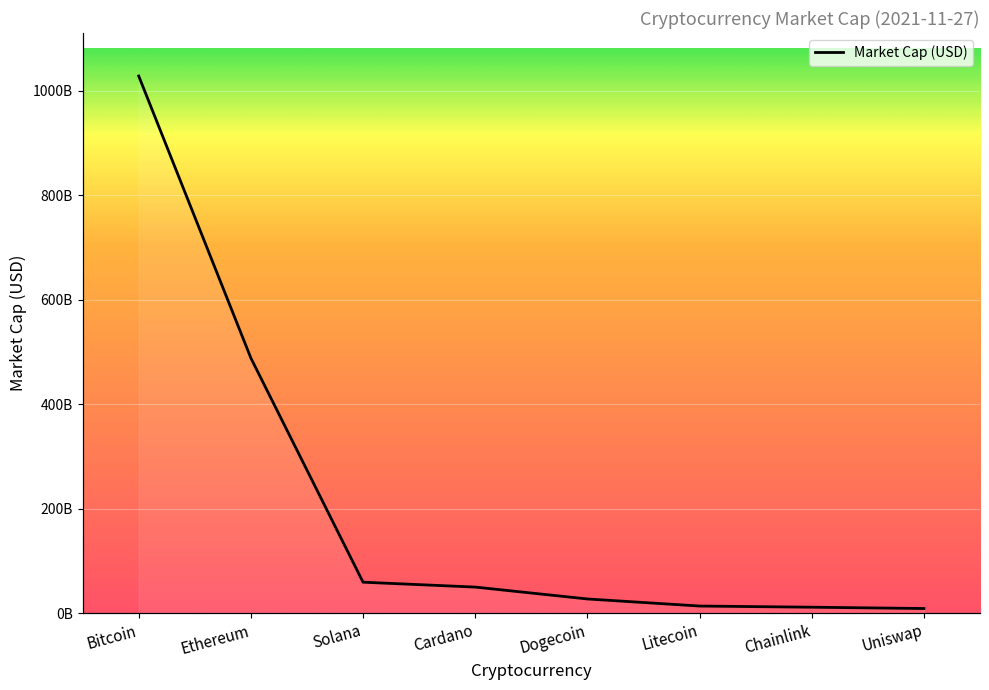

Is it true that the value at Bitcoin is 1353176719493?

False